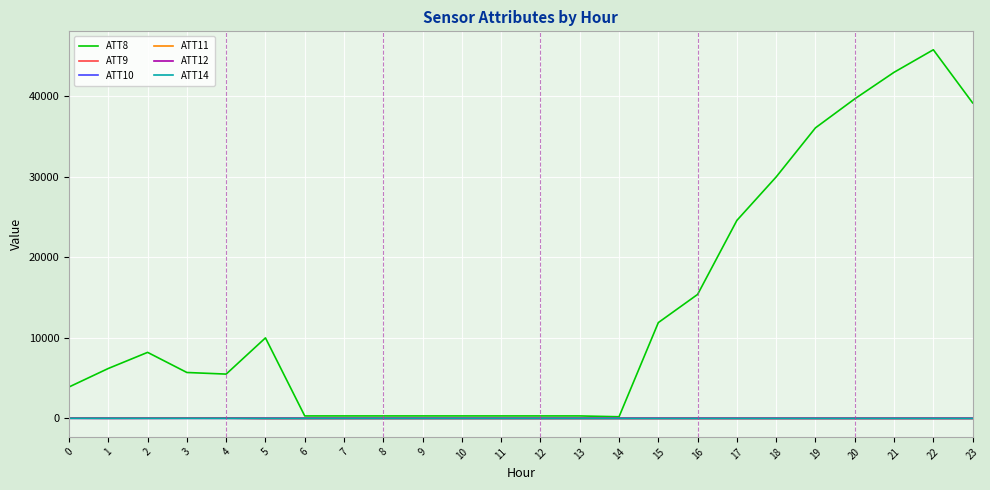

At how many categories does at least one series exceed 10324?

9